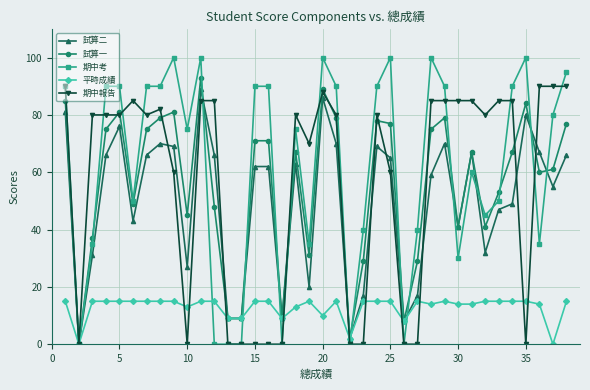

True or false: 期中報告 has more than 1 points higher than both neighbors.

True